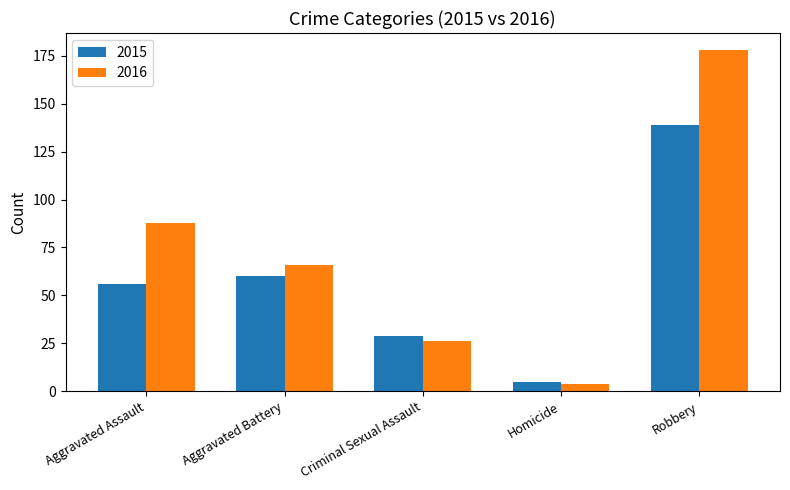

Between Aggravated Battery and Homicide, which series saw the biggest shift?

2016